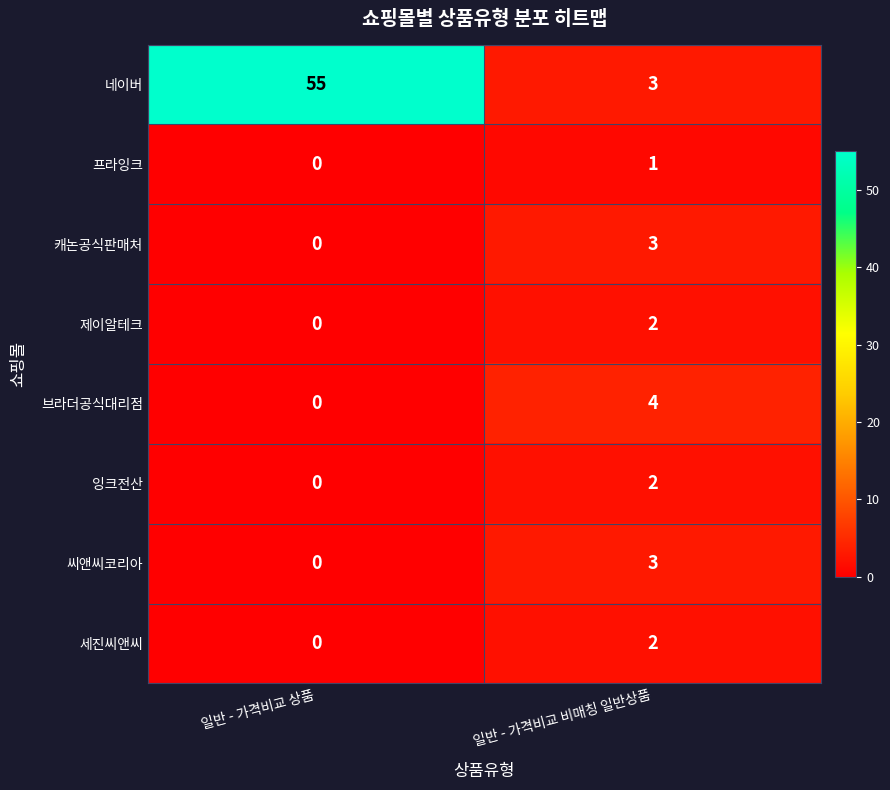

At which category does the chart reach its minimum across all series?

일반 - 가격비교 상품